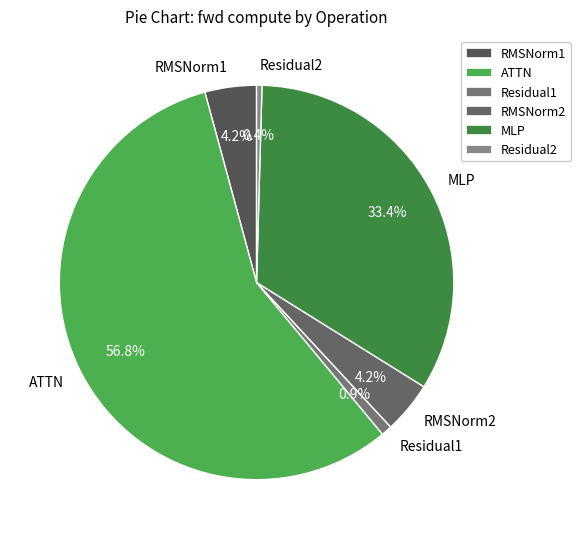

To the nearest percent, what is the average slice percentage?

17%